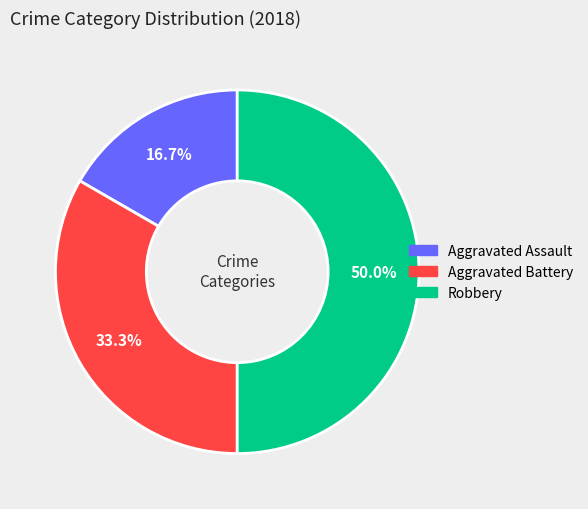

To the nearest percent, what is the difference between the Aggravated Assault and Aggravated Battery slice percentages?

17%